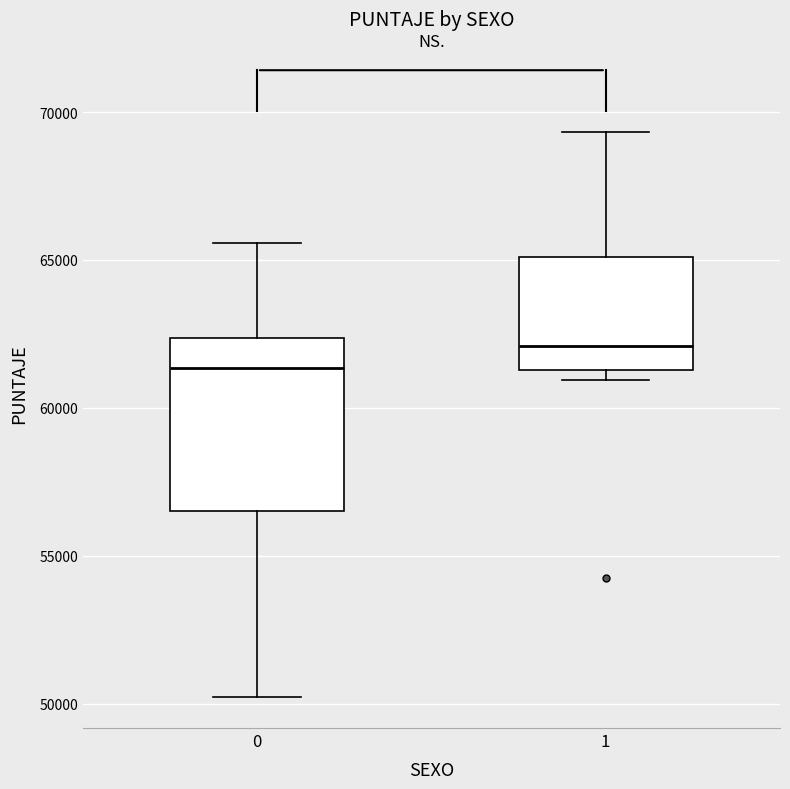

Reading left to right, read every box against the y-axis: the position of its median line, the range the box covers, and the ends of its whiskers. The values are not printed on the chart, so give them approximately, as read against the axis.

0: median 61500, box 56500 to 62500, whiskers 50000 to 65500
1: median 62000, box 61500 to 65000, whiskers 61000 to 69500